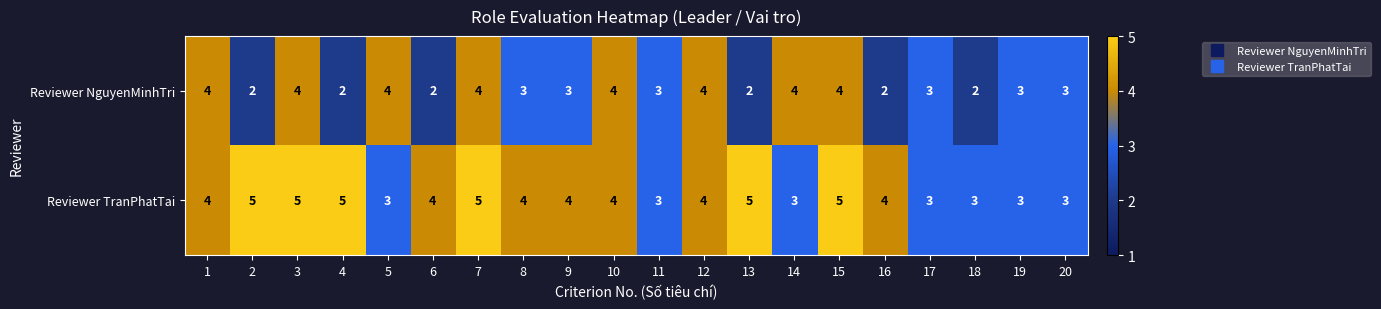

At how many categories does at least one series exceed 2?

20